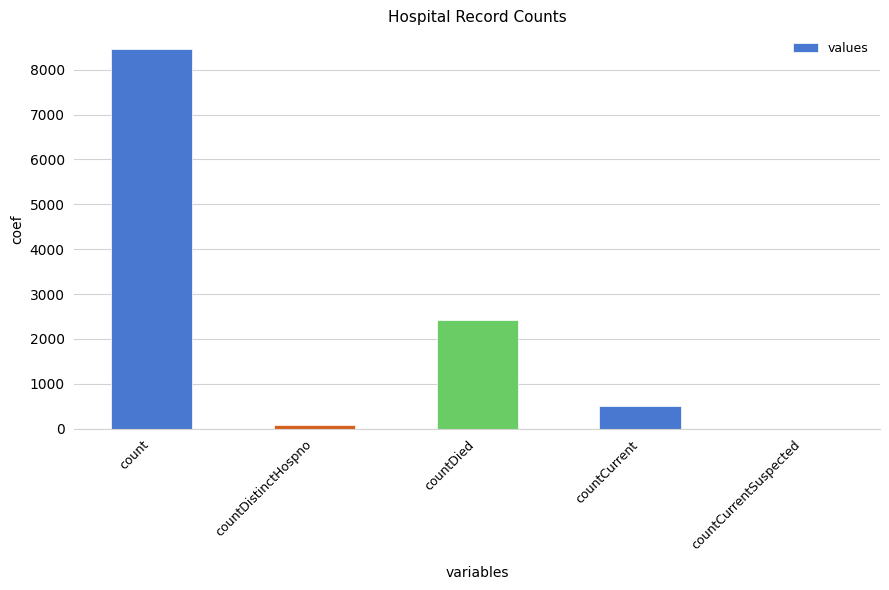

Reading right to left, transcribe all the data shown in this chart.

countCurrentSuspected=0	countCurrent=509	countDied=2424	countDistinctHospno=77	count=8454